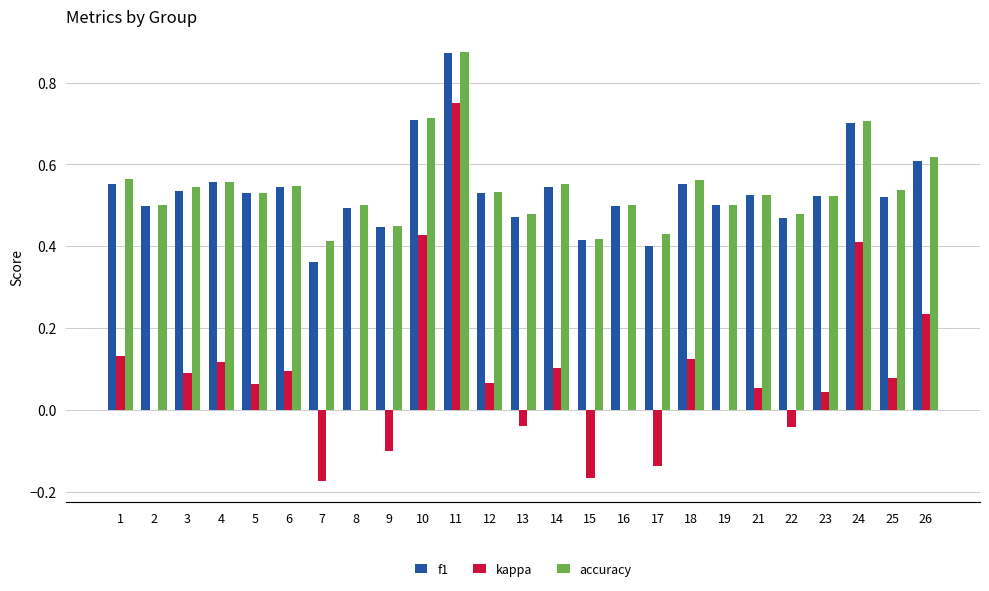

Is it true that f1 equals 0.5 at 2?

True